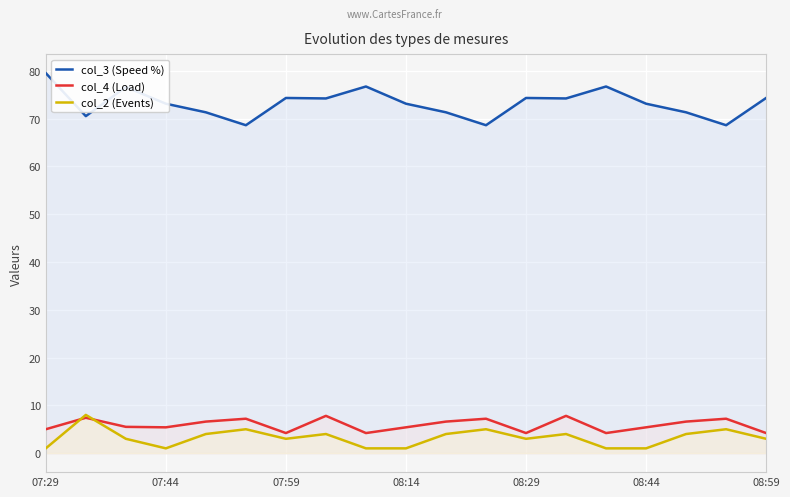

The col_2 (Events) series shows 4.0 at 13. True or false?

True